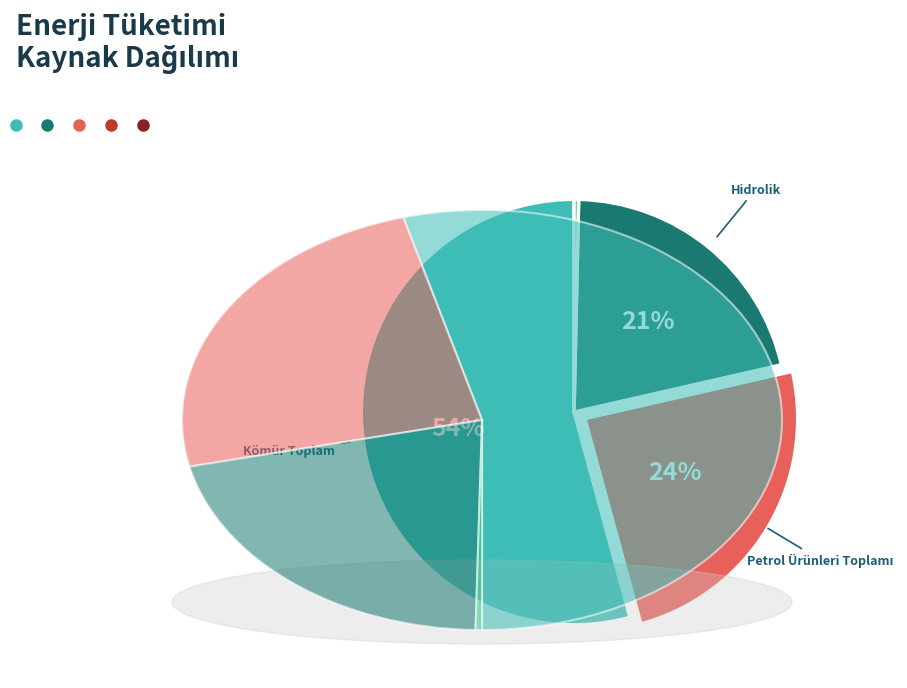

Does any single category account for the majority?

Yes